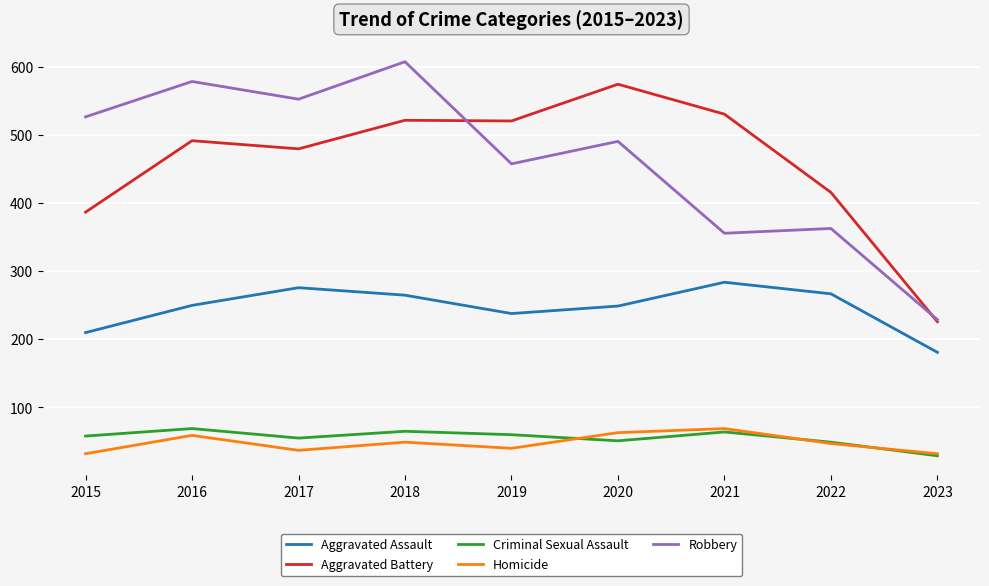

True or false: Robbery and Aggravated Assault cross at least once.

False